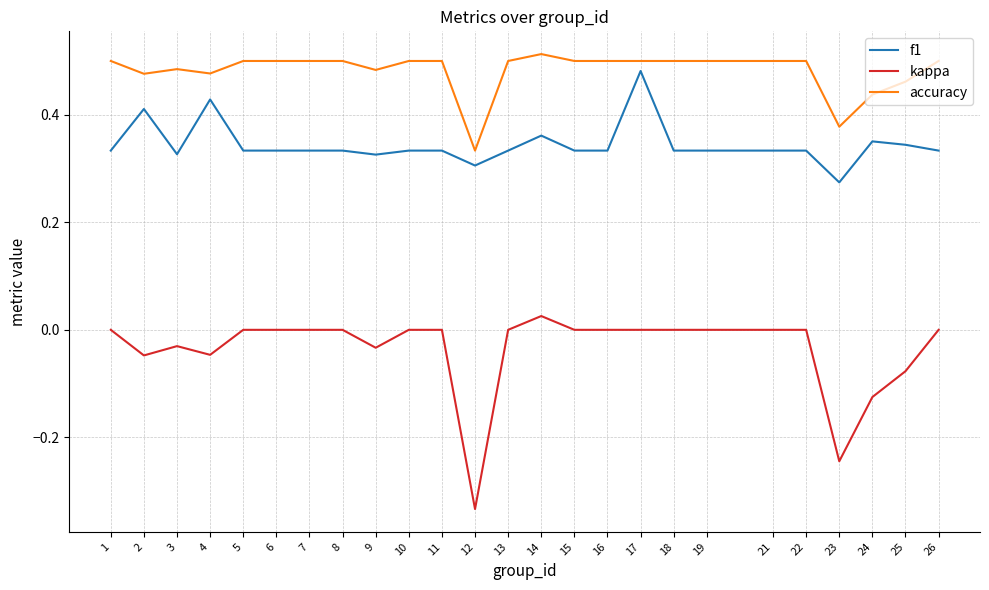

Which category has the highest value in the kappa series?

14